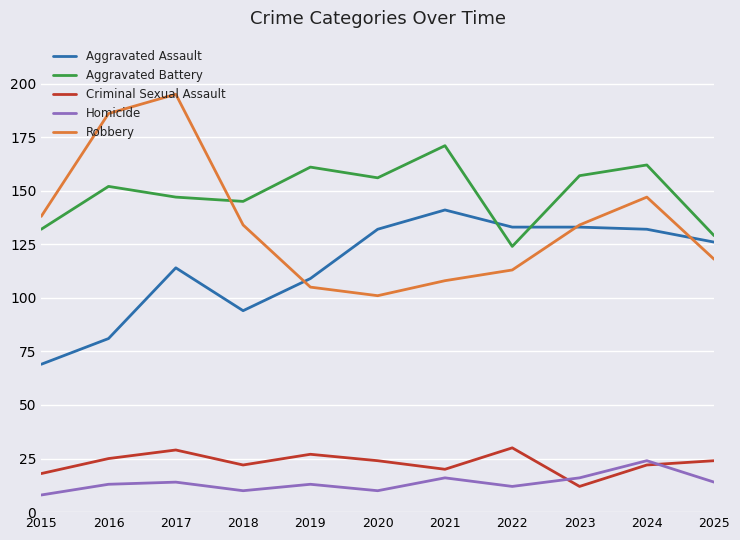

What is the maximum value for Aggravated Assault?

141